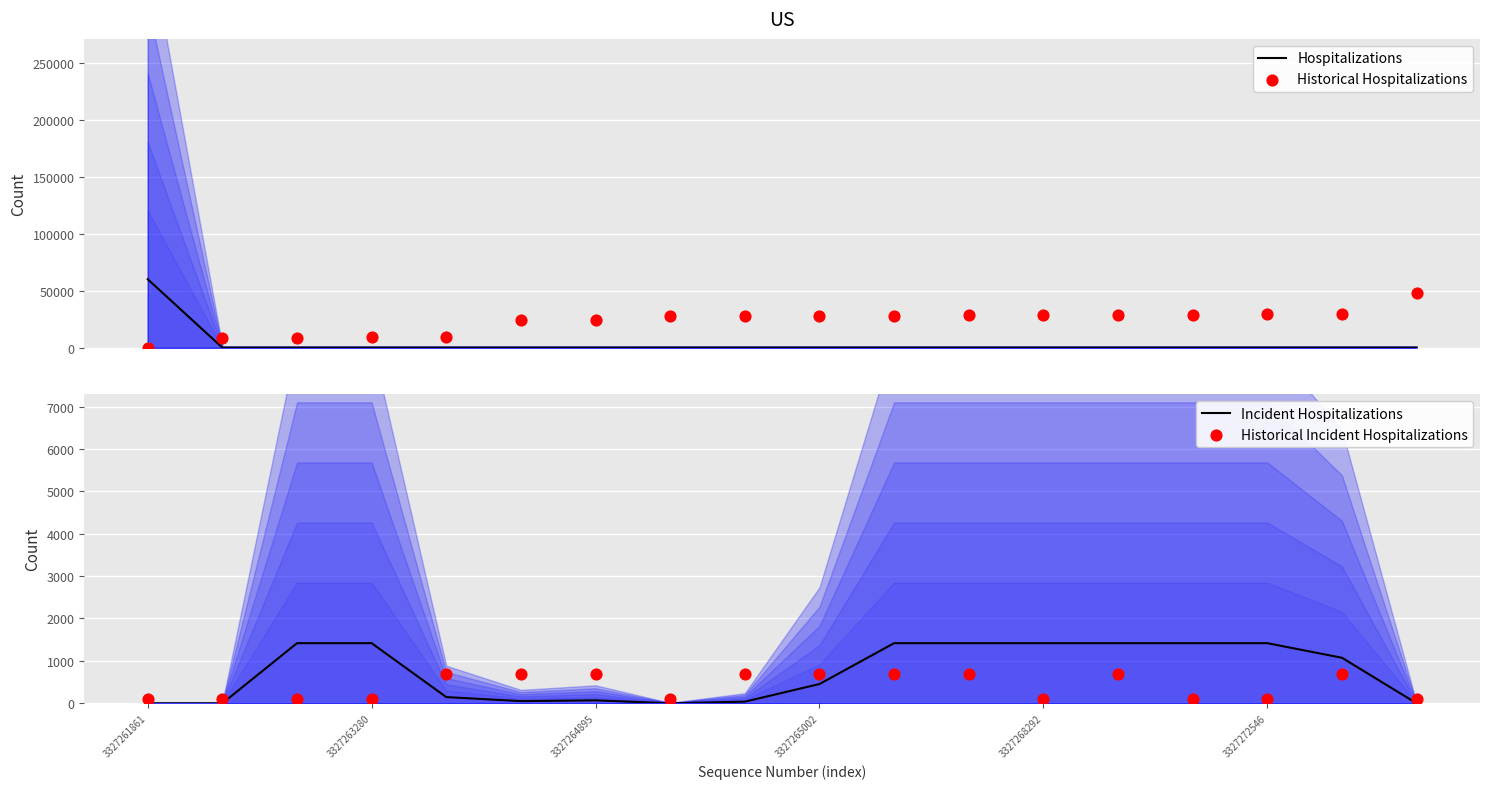

What is the total value across all series at 7?

28117.5